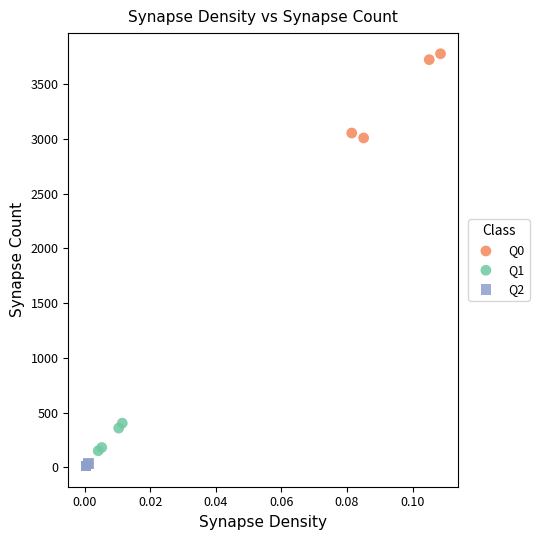

Which series reaches the maximum Y coordinate?

Q0